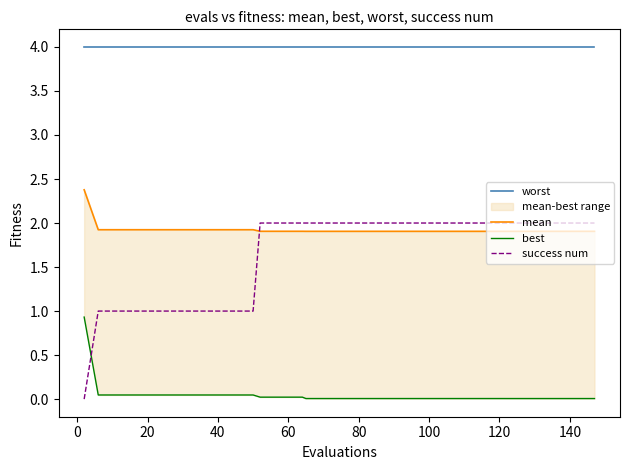

True or false: worst and success num intersect in this chart.

False